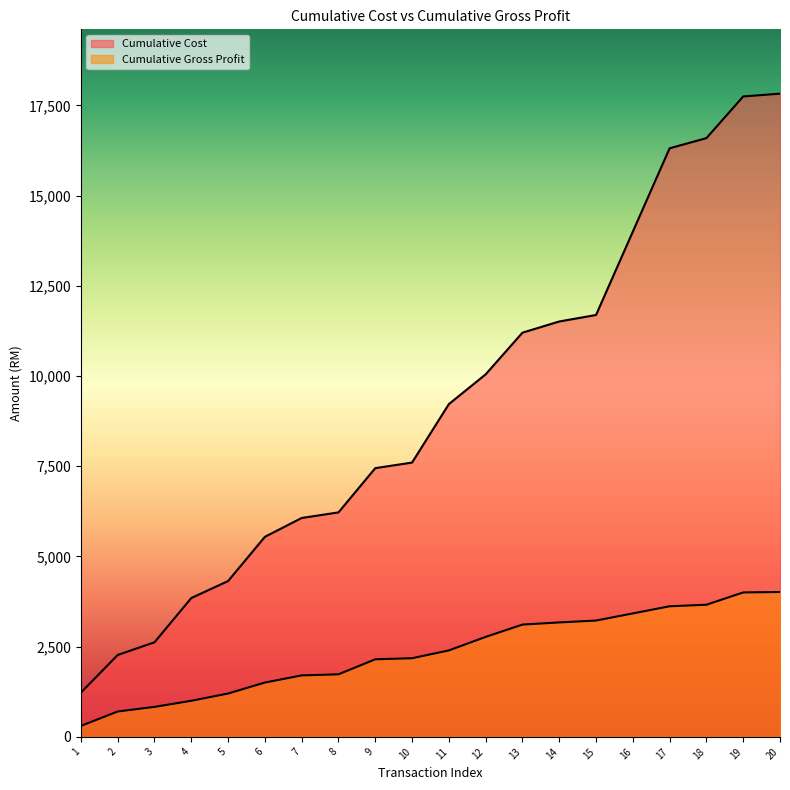

Between 8 and 11, which is larger?

11